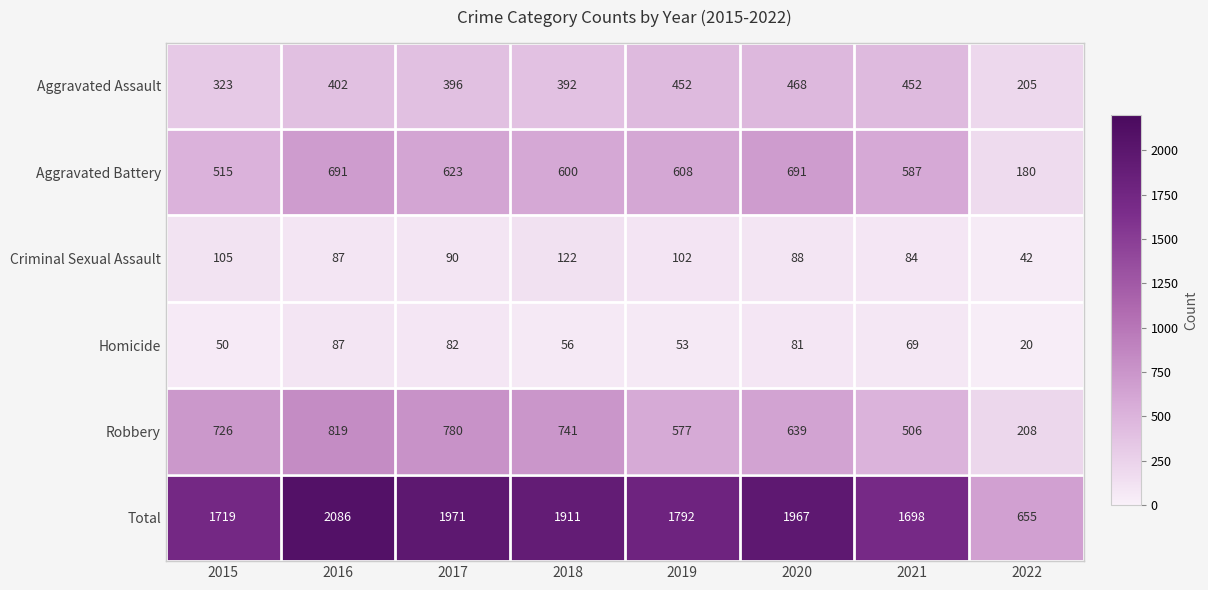

Is it true that Robbery equals 347 at 2015?

False